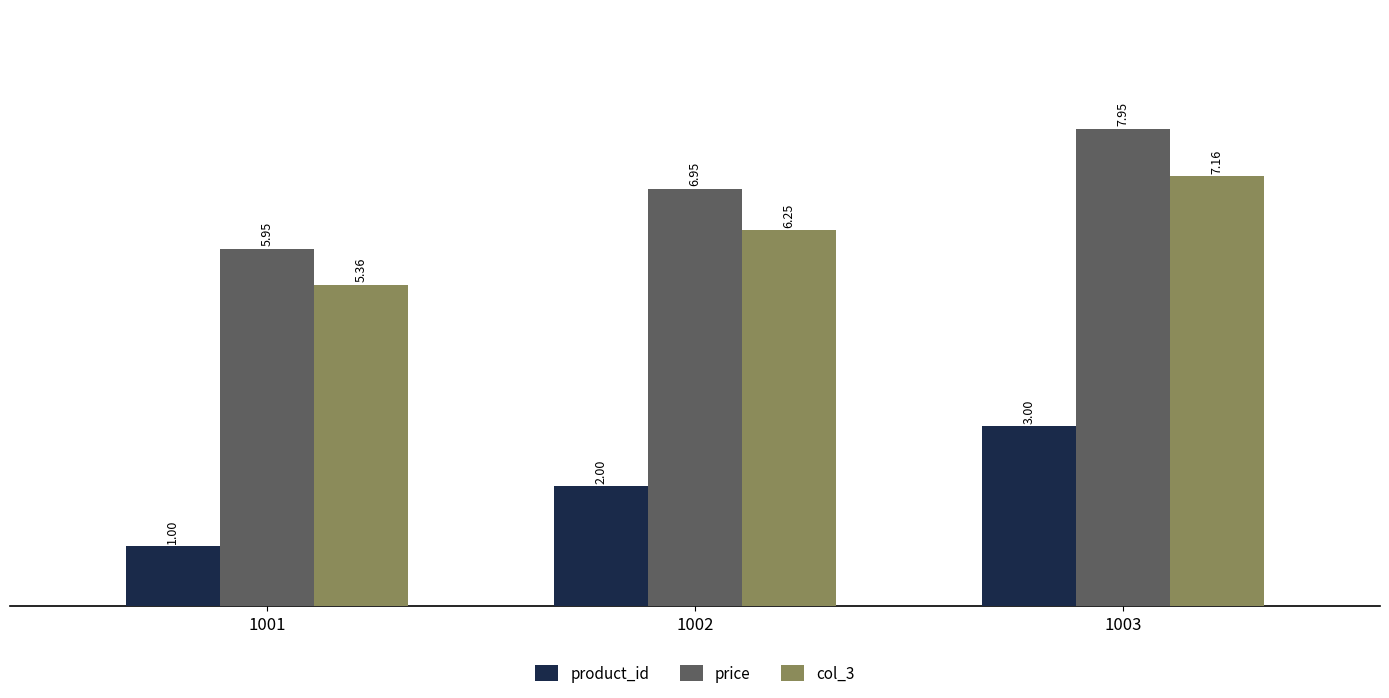

What is the sum of the price values at 1002 and 1003?

14.9